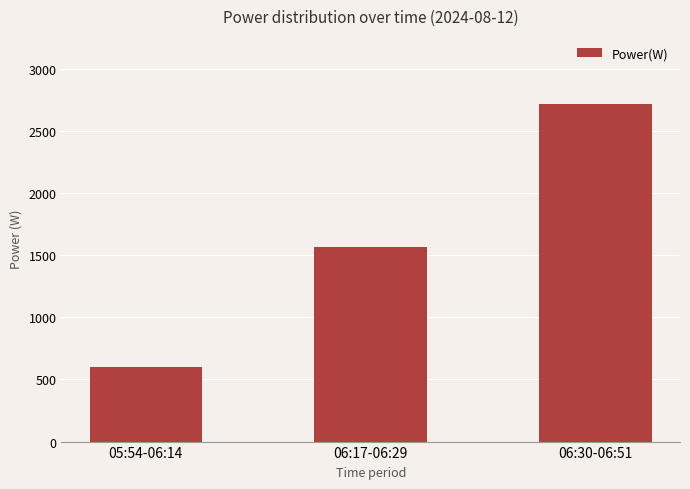

Reading right to left, what are all the values shown in this chart?

2721	1563	601